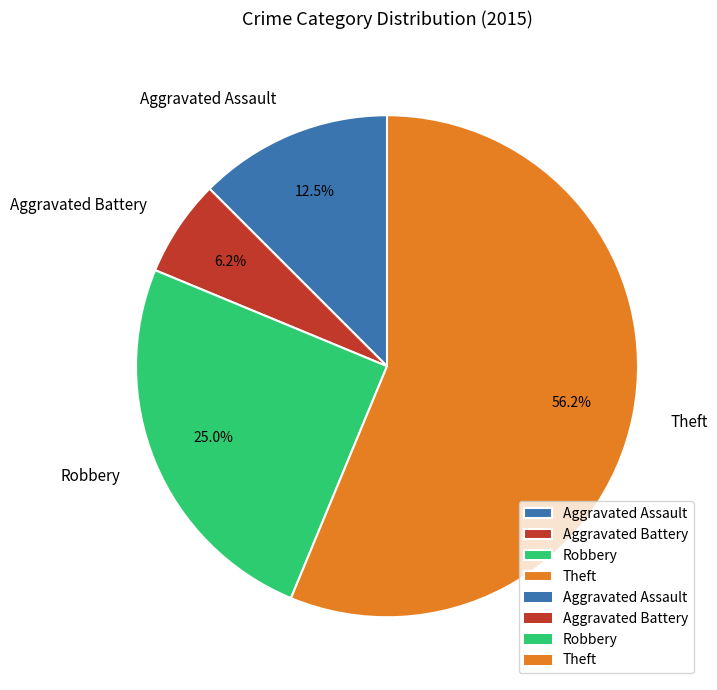

Does any single category account for the majority?

Yes